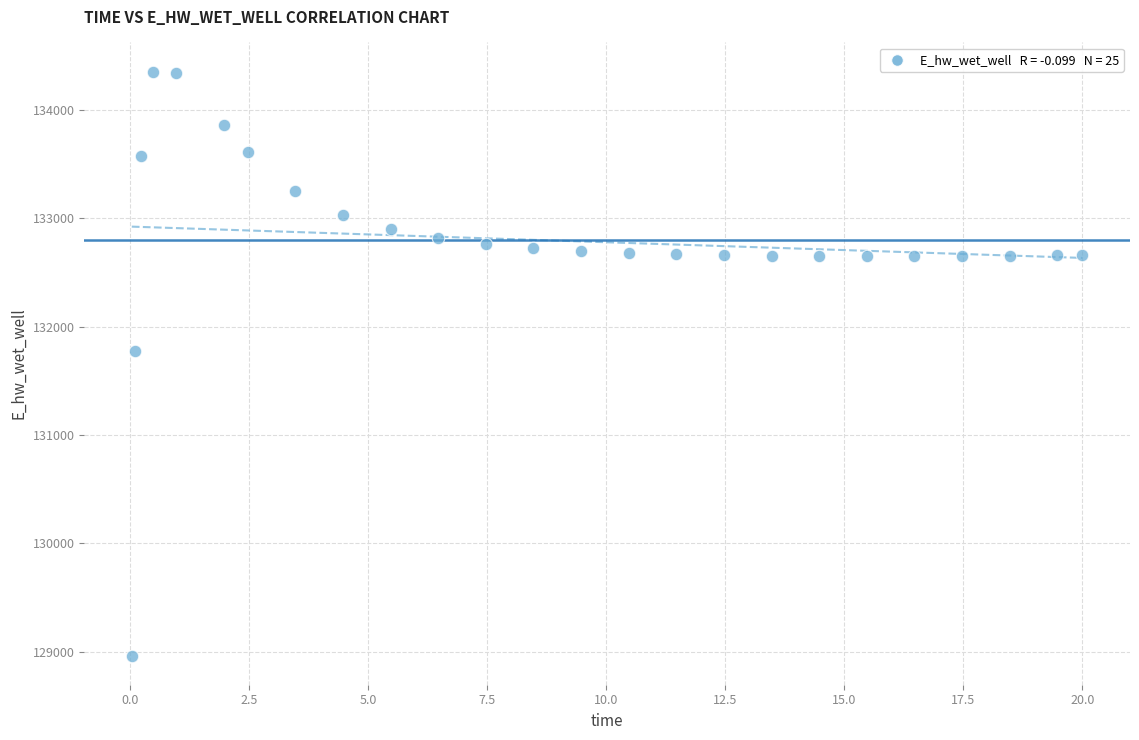

What Y value in the scatter plot is closest to 131658?

131774.8